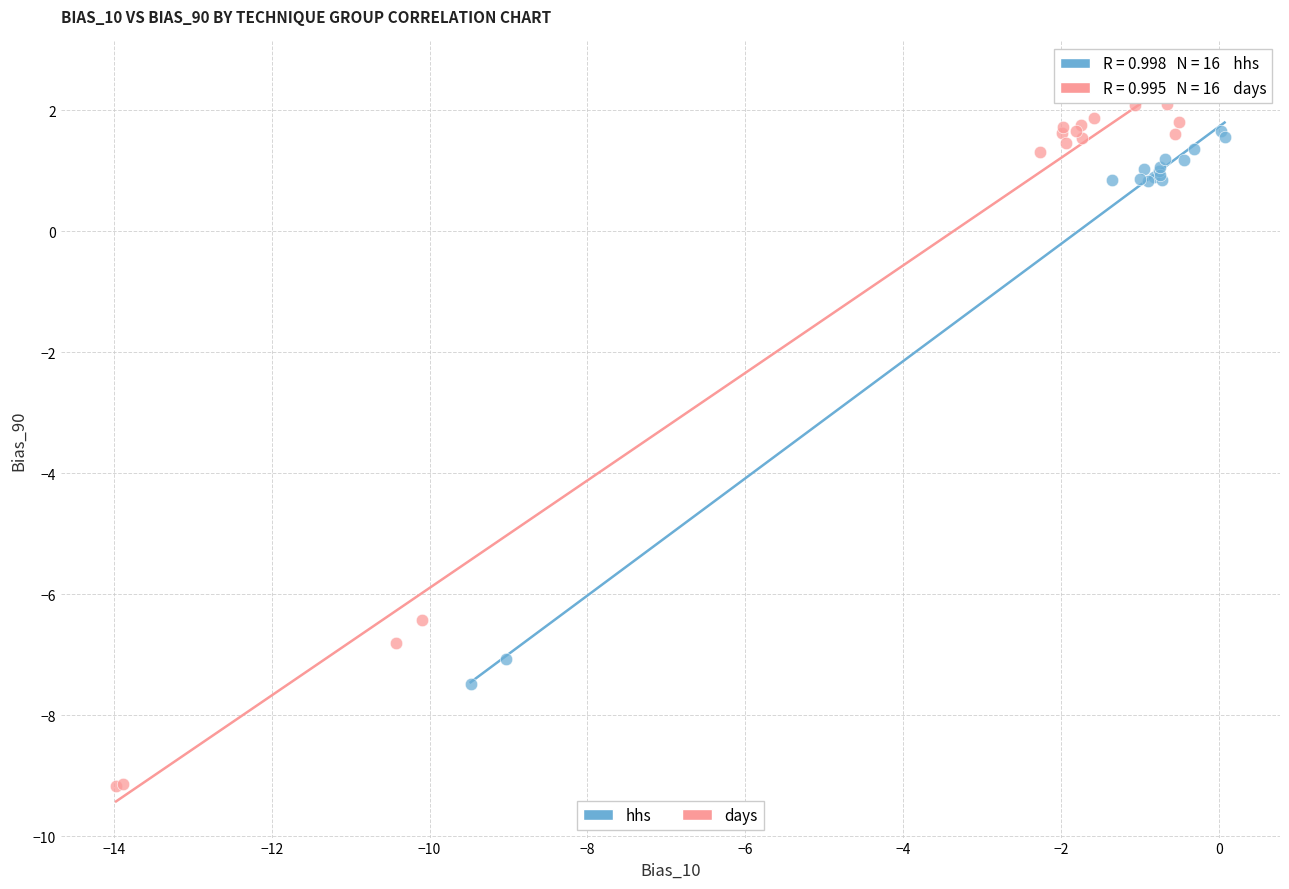

Which series has the widest spread of Y values?

days